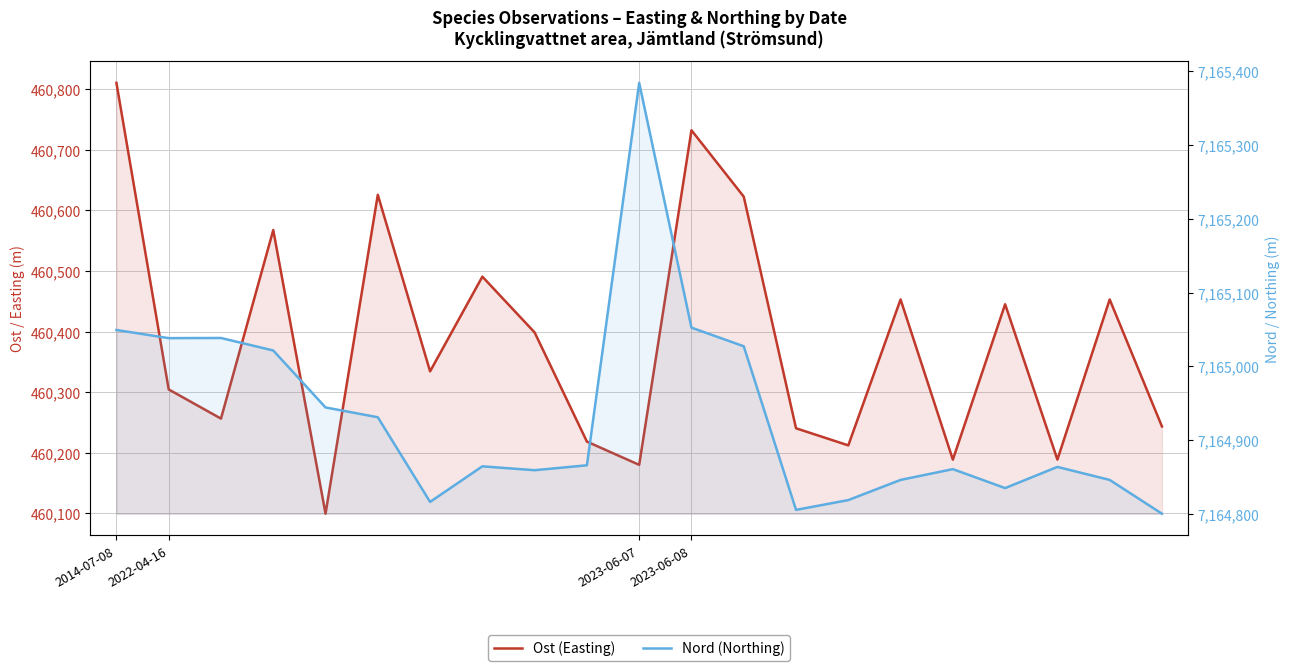

Does the chart have visible grid lines?

Yes